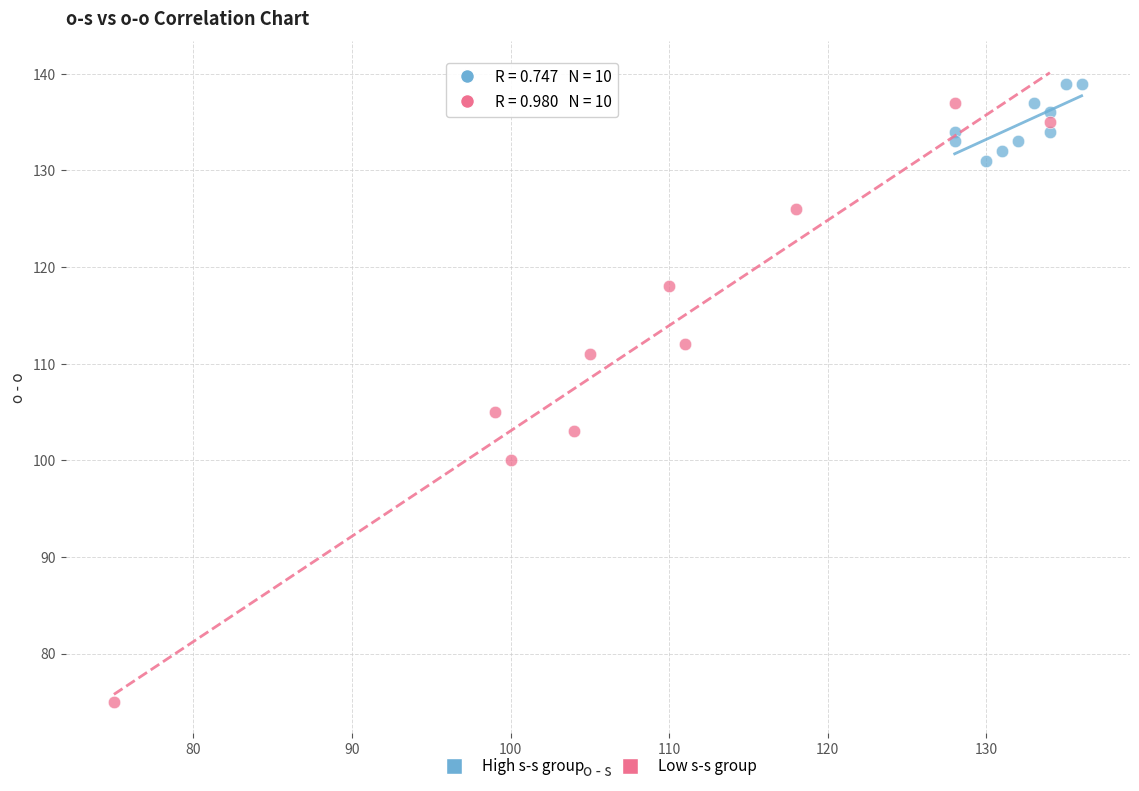

Which series contains the lowest Y value?

Low s-s group